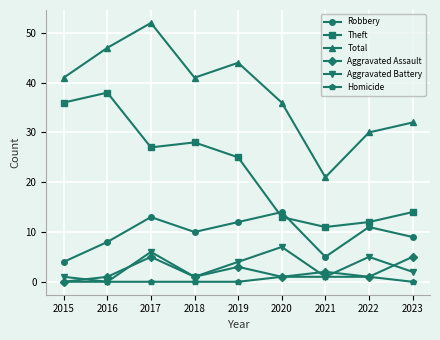

What is the greatest value displayed?

52